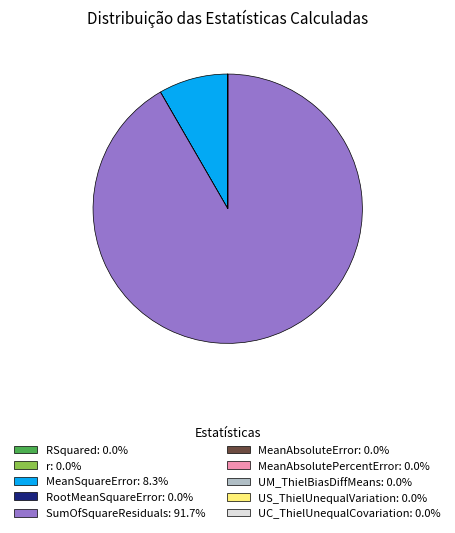

Is UM_ThielBiasDiffMeans the majority of the pie?

No